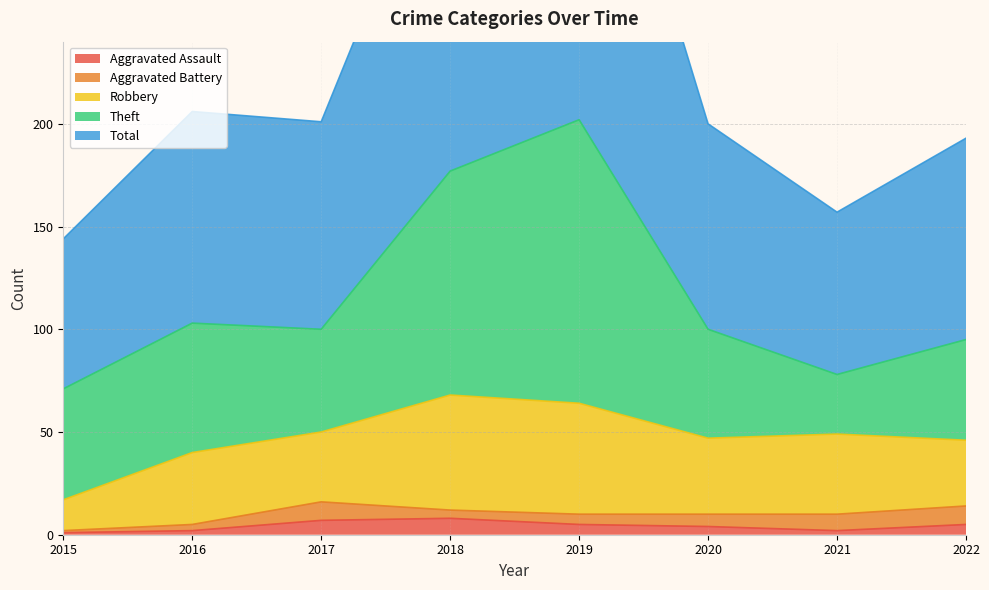

Where do Aggravated Battery and Aggravated Assault first cross each other?

2017 and 2018